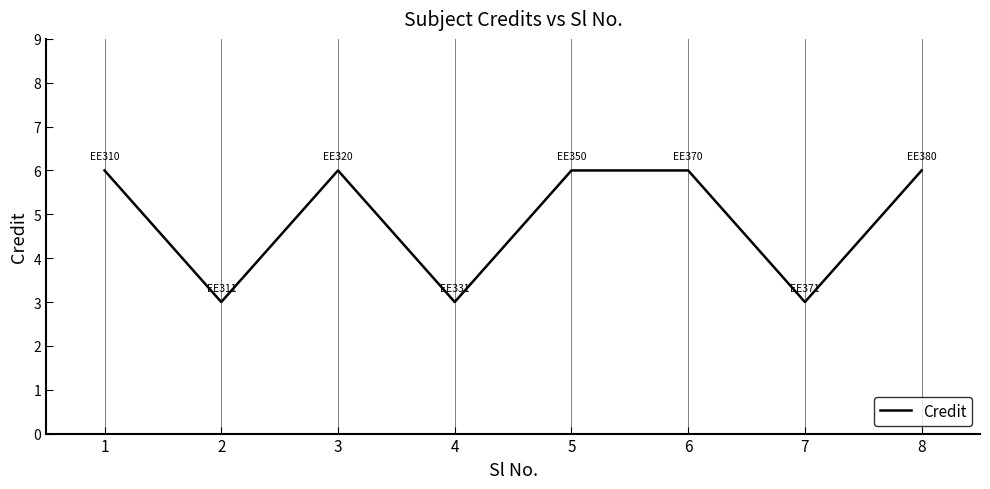

What is the minimum value shown in the chart?

3